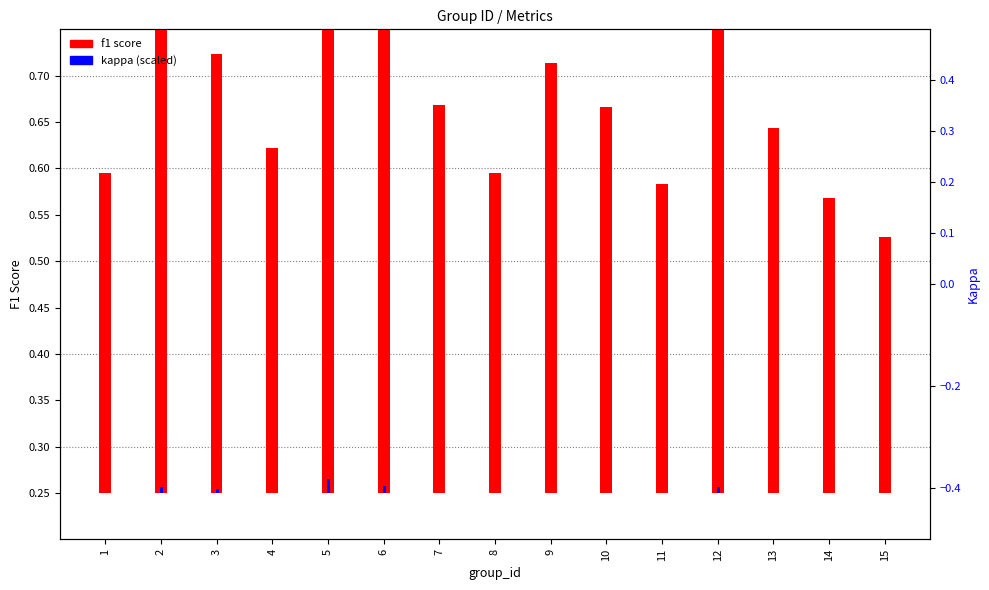

What are all the series names shown in the legend?

f1 score, kappa (scaled)